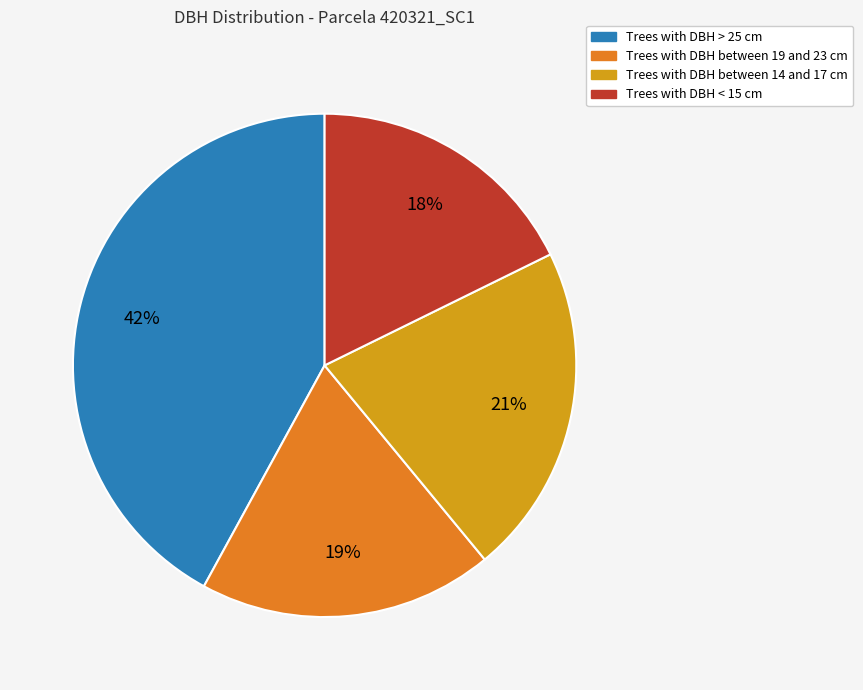

Is there a majority slice in this chart?

No